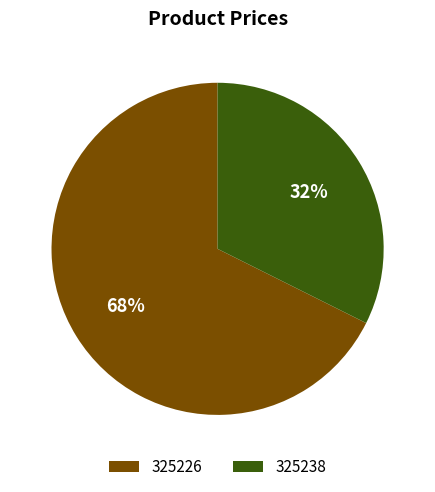

What percentage is the 325226 slice, to the nearest percent?

68%